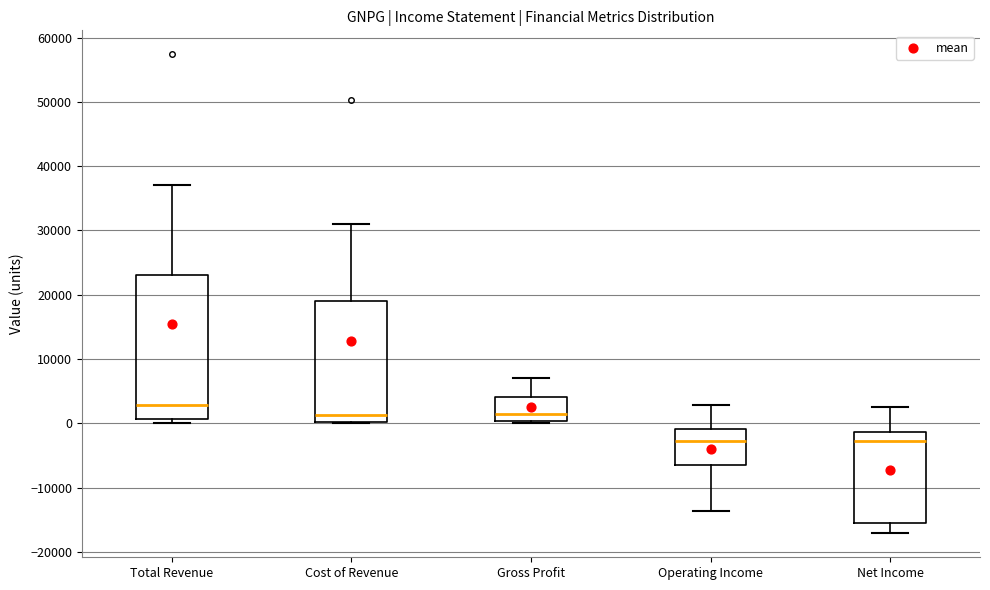

Comparing the boxes themselves (not the whiskers), which one is the tallest?

Total Revenue